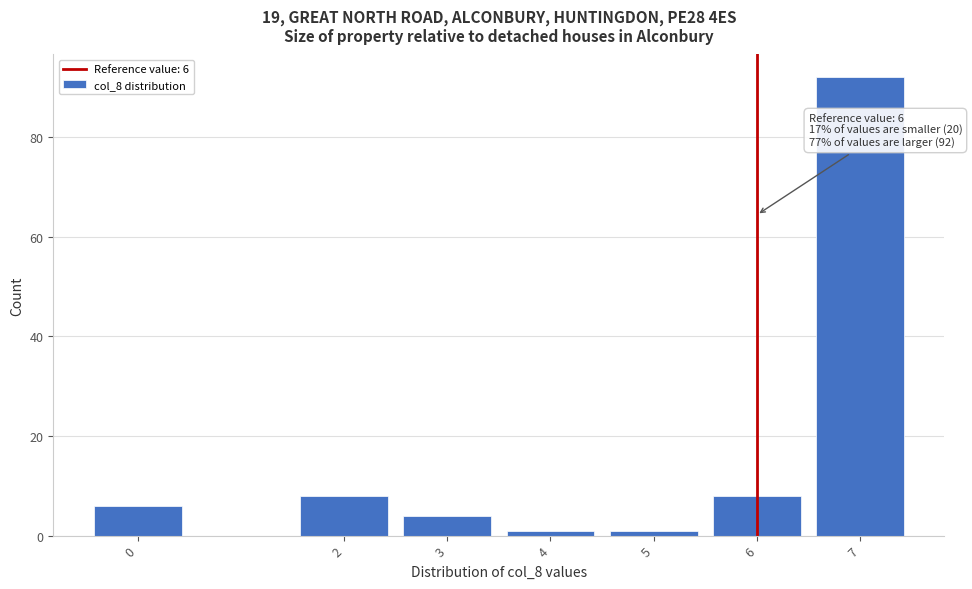

Which range on the x-axis has the tallest bar?

6.5 to 7.5